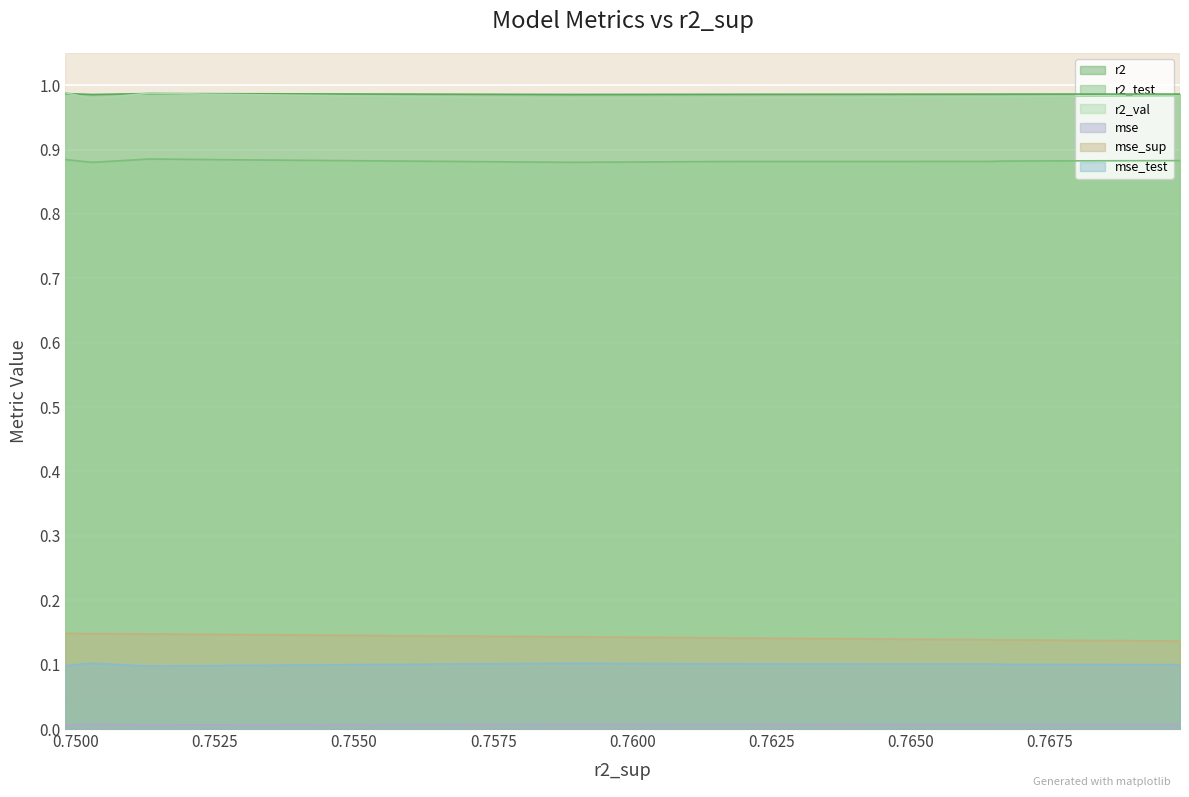

Is the value of r2_test at 0.7675183061439715 greater than the value of mse at 0.7498165274769506?

Yes